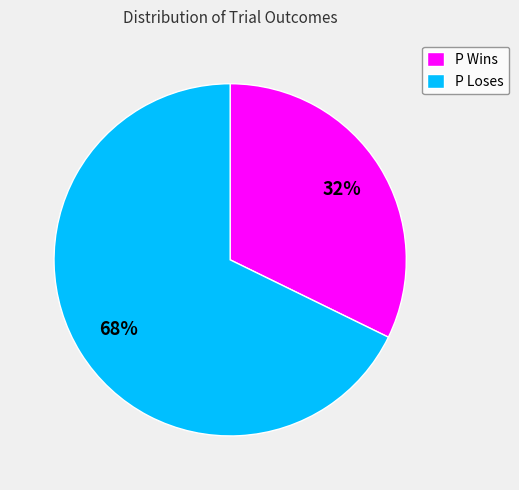

To the nearest percent, what percentage of the pie is P Loses?

68%